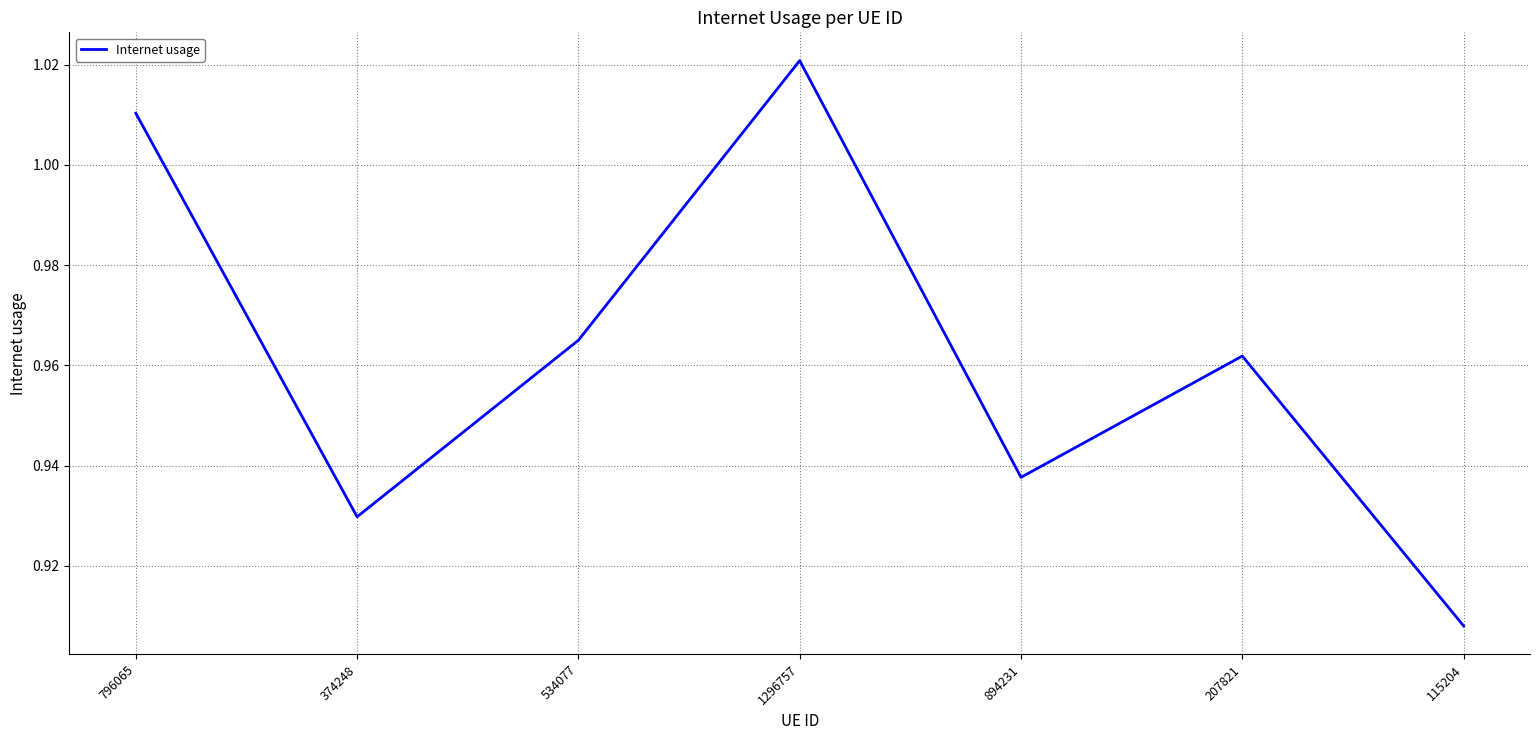

What is the difference between the maximum and minimum values?

0.1